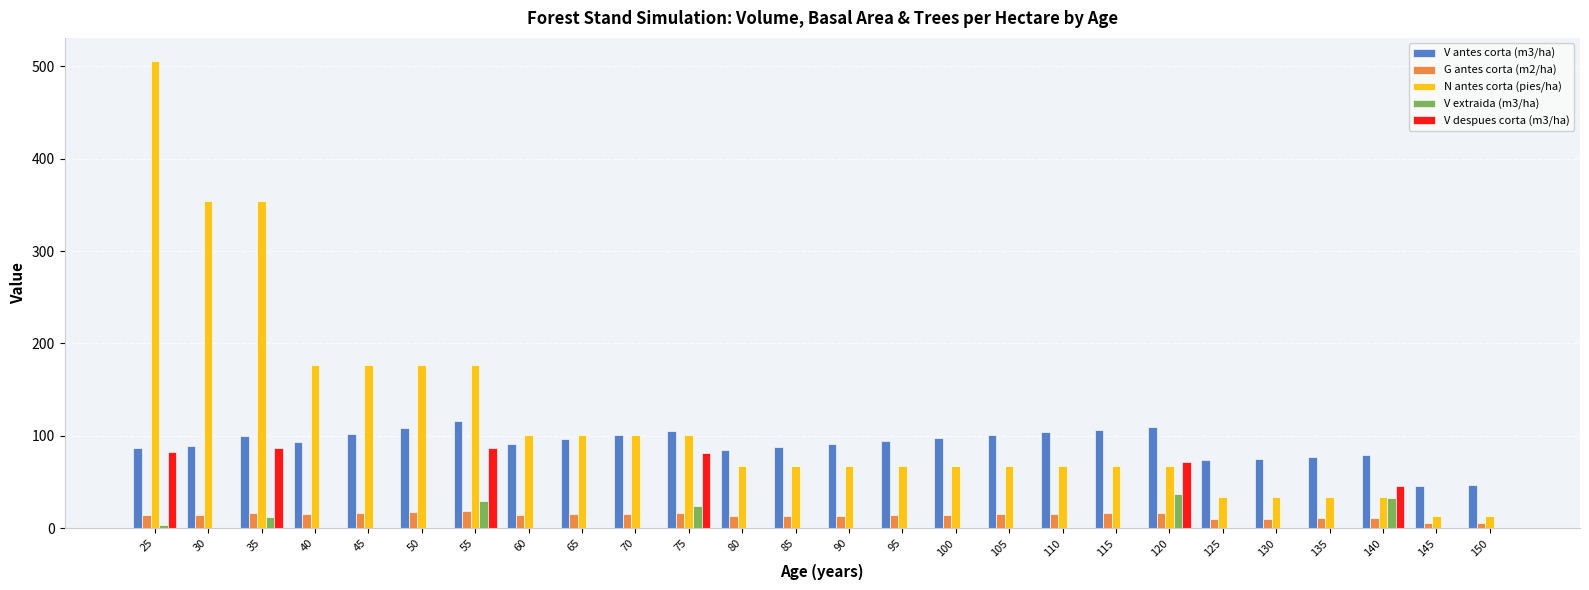

Between 85 and 120, which series saw the biggest shift?

V despues corta (m3/ha)